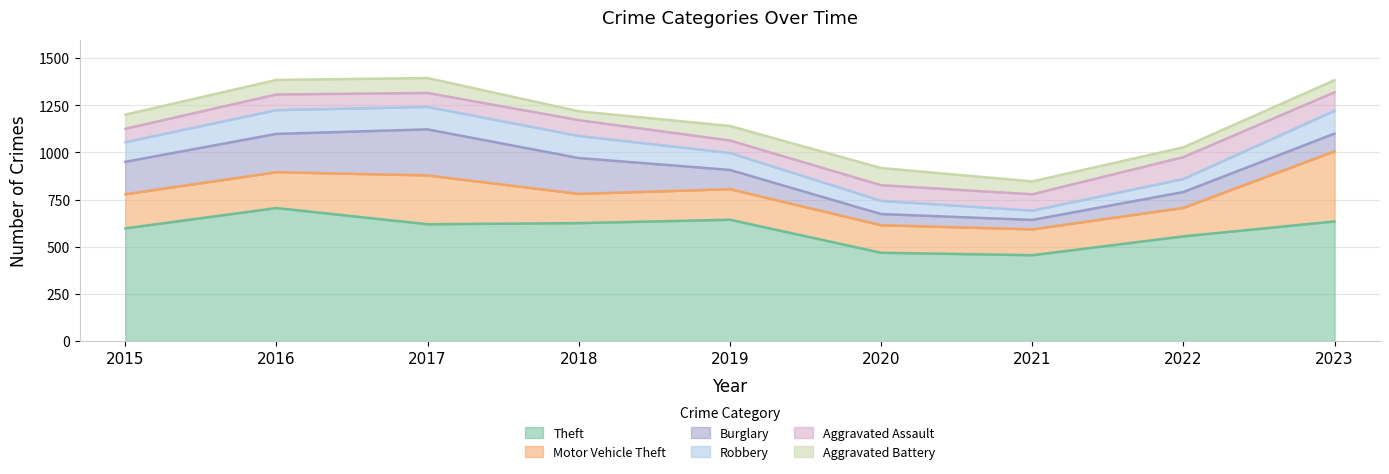

How many lines are shown in the chart?

6